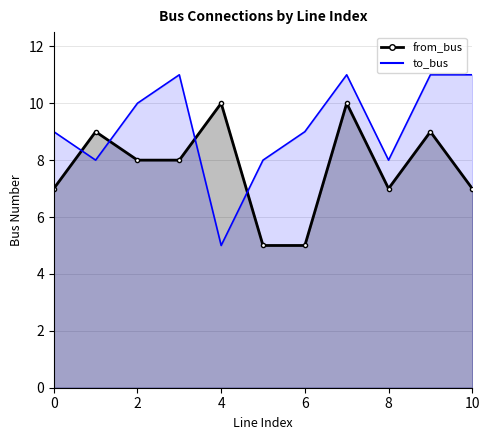

At which category does to_bus reach its first local peak?

3